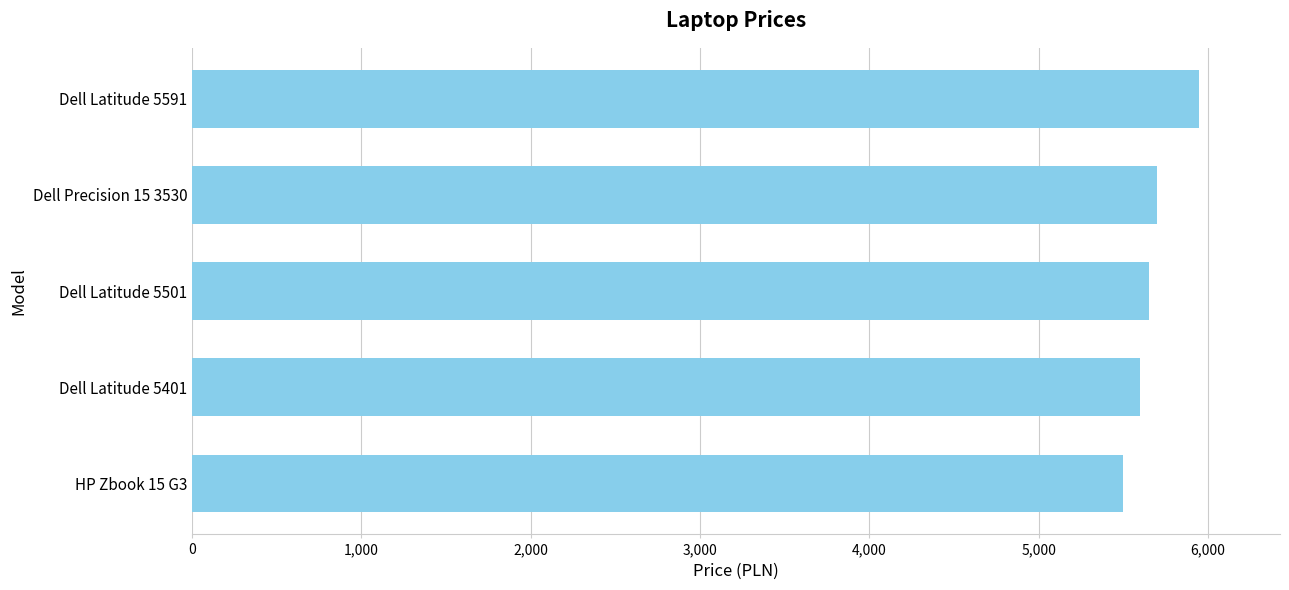

The value at HP Zbook 15 G3 is 5500. True or false?

True